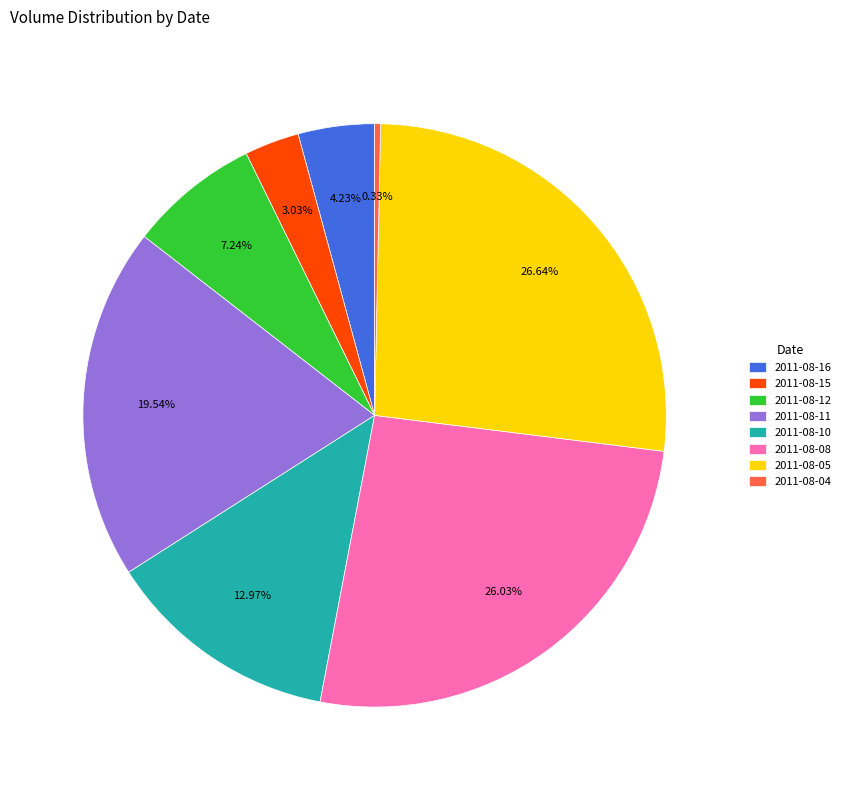

Which has a higher value, 2011-08-12 or 2011-08-15?

2011-08-12